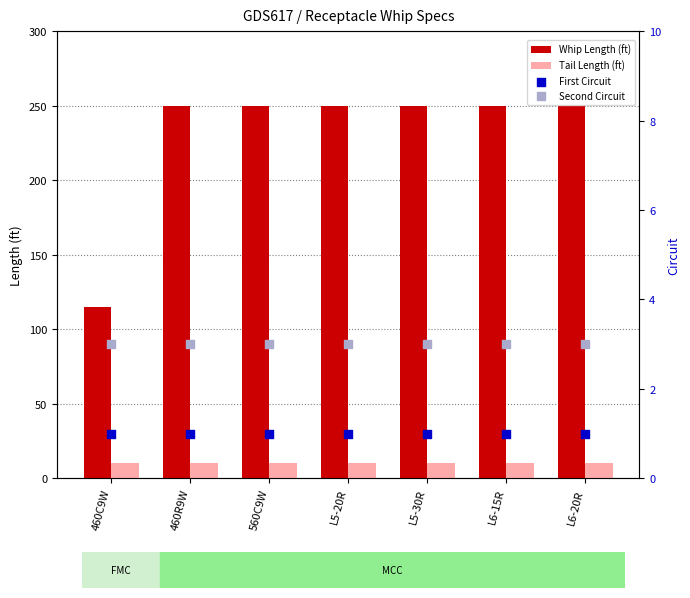

What are all the series names shown in the legend?

Whip Length (ft), Tail Length (ft), First Circuit, Second Circuit